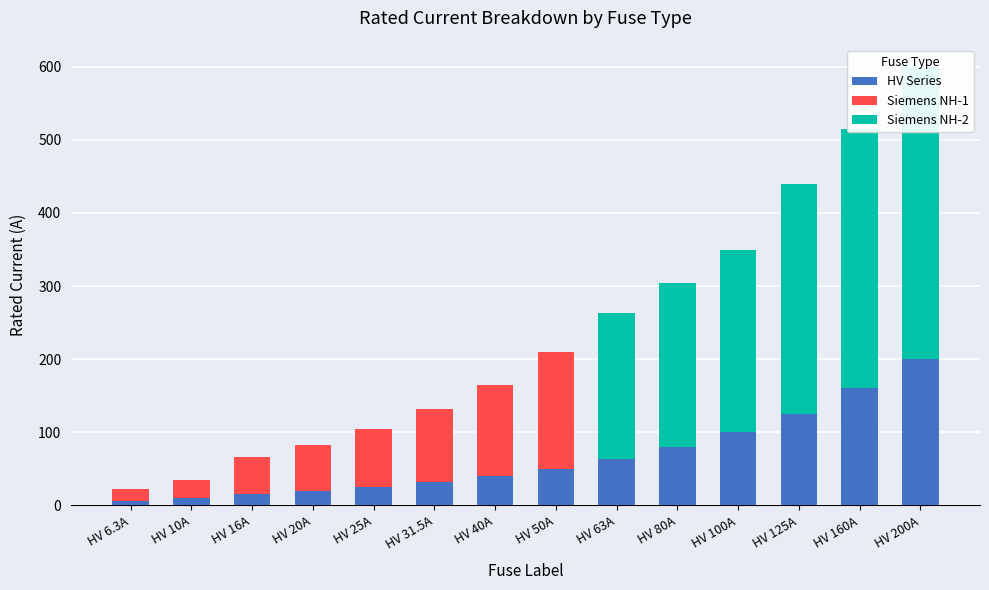

Is it true that HV Series equals 16.0 at HV 16A?

True